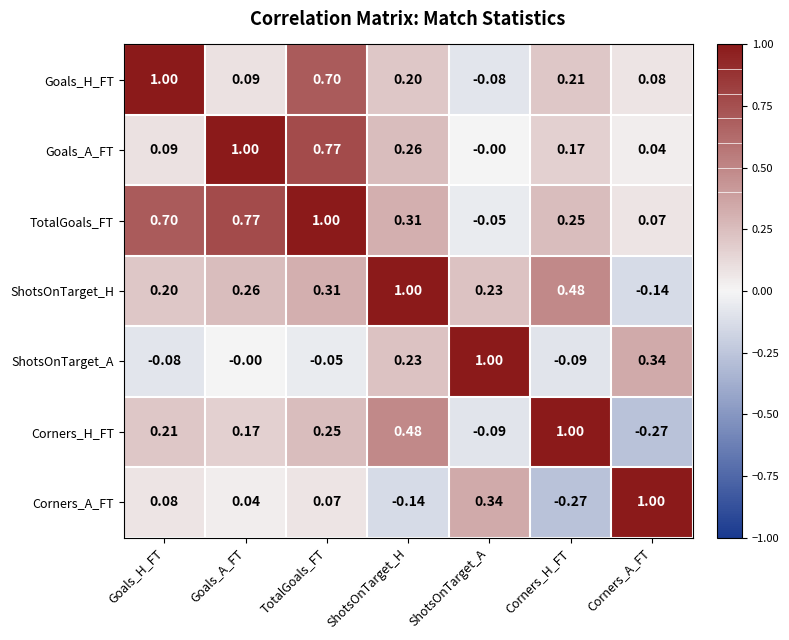

Between Goals_A_FT and TotalGoals_FT, which series saw the biggest shift?

Goals_H_FT